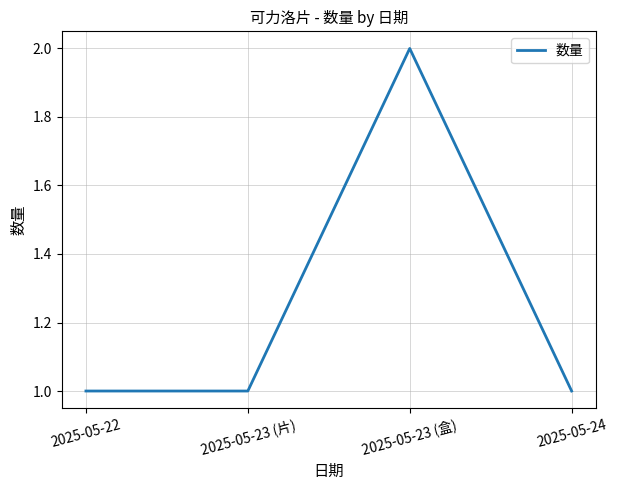

Reading right to left, extract all data points from this chart.

1	2	1	1